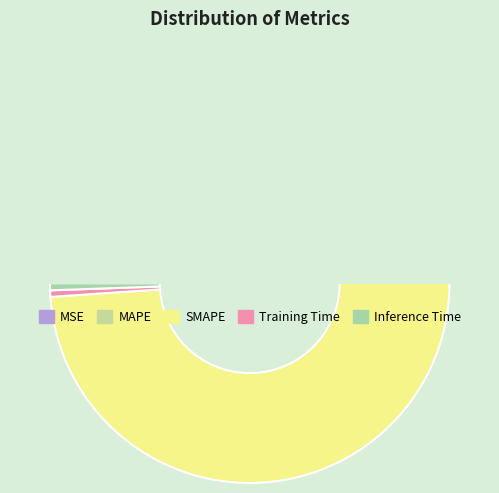

To the nearest percent, what percentage of the pie is Training Time?

1%